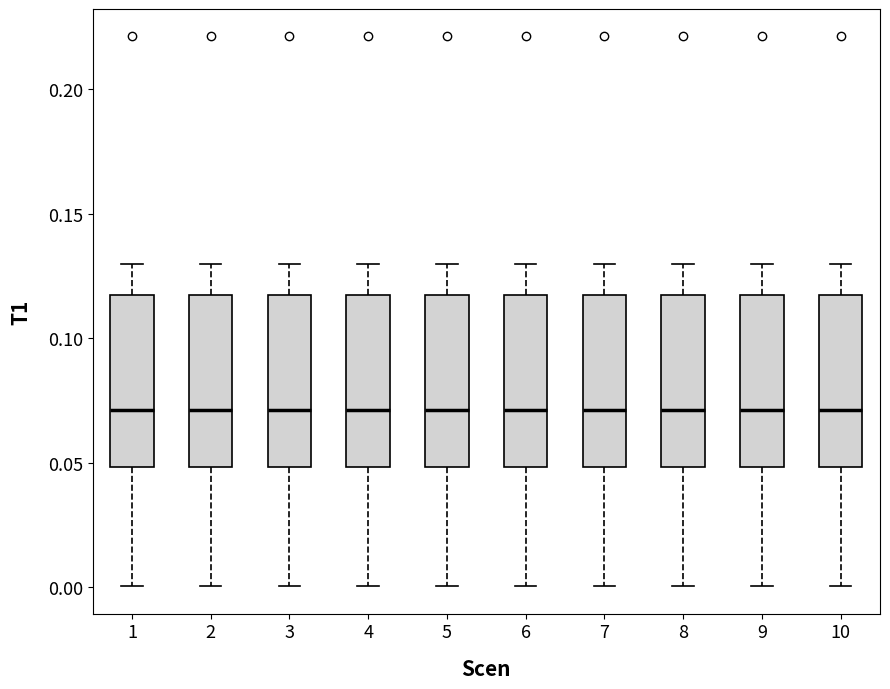

Reading left to right, transcribe this box plot: for each box, give where its median line is, the range the box spans, and where its two whiskers end, as read against the y-axis. The values are not printed on the chart, so give them approximately, as read against the axis.

1: median 0.070, box 0.050 to 0.115, whiskers 0.000 to 0.130
2: median 0.070, box 0.050 to 0.115, whiskers 0.000 to 0.130
3: median 0.070, box 0.050 to 0.115, whiskers 0.000 to 0.130
4: median 0.070, box 0.050 to 0.115, whiskers 0.000 to 0.130
5: median 0.070, box 0.050 to 0.115, whiskers 0.000 to 0.130
6: median 0.070, box 0.050 to 0.115, whiskers 0.000 to 0.130
7: median 0.070, box 0.050 to 0.115, whiskers 0.000 to 0.130
8: median 0.070, box 0.050 to 0.115, whiskers 0.000 to 0.130
9: median 0.070, box 0.050 to 0.115, whiskers 0.000 to 0.130
10: median 0.070, box 0.050 to 0.115, whiskers 0.000 to 0.130